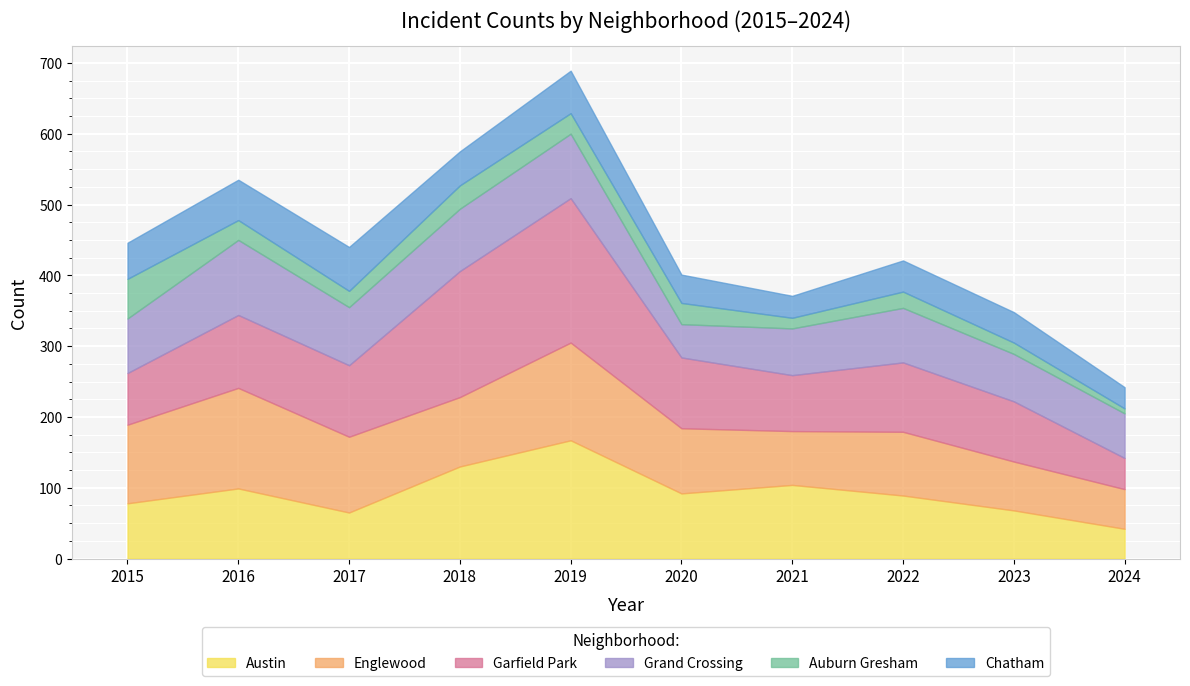

What is the approximate value of Auburn Gresham at 2018, to the nearest 10?

30